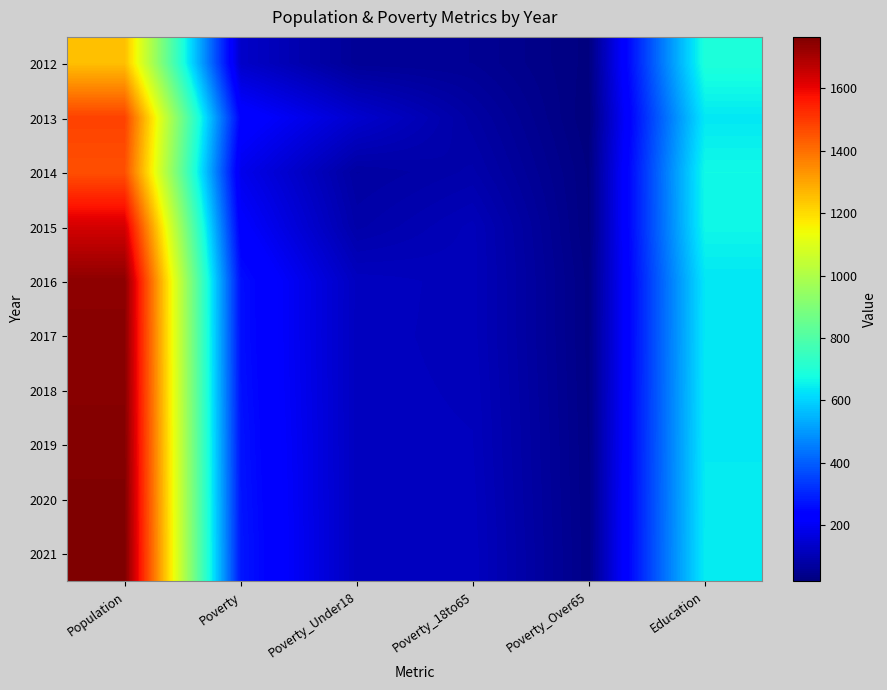

At which category is the sum across all series the highest?

Population